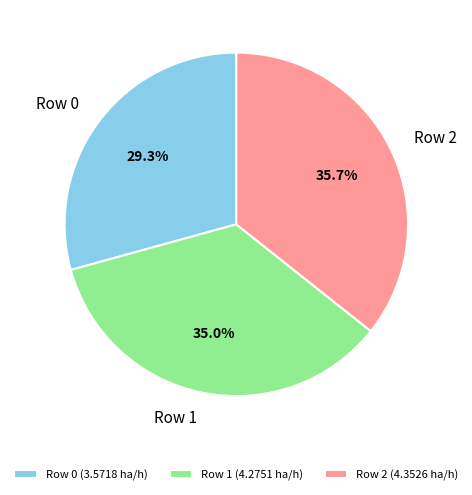

Which has a higher value, Row 2 or Row 0?

Row 2